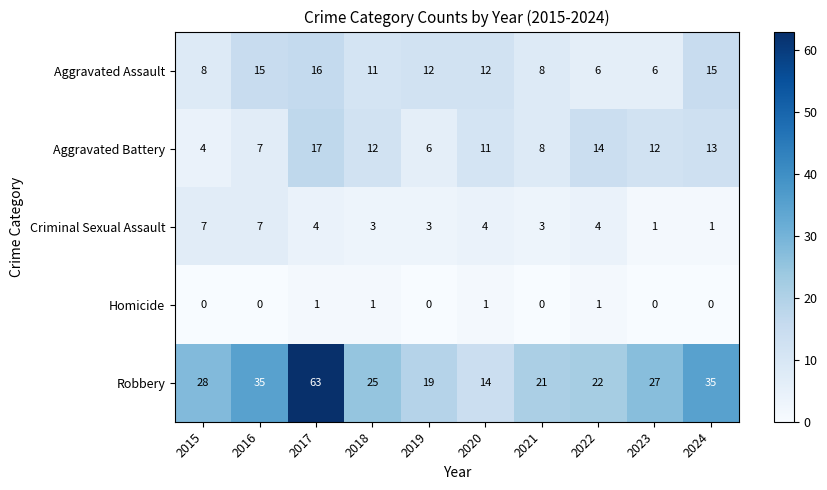

What is the minimum value for Robbery?

14